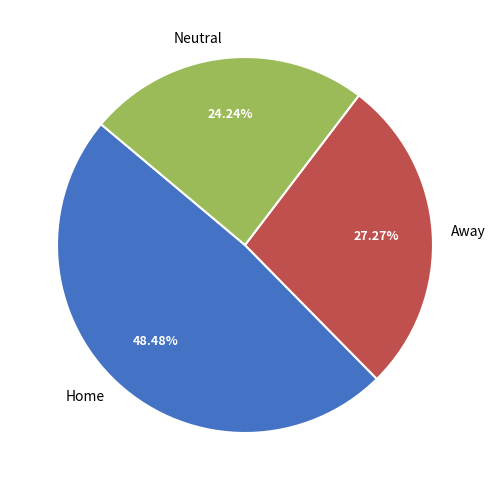

Which slice is the largest?

Home